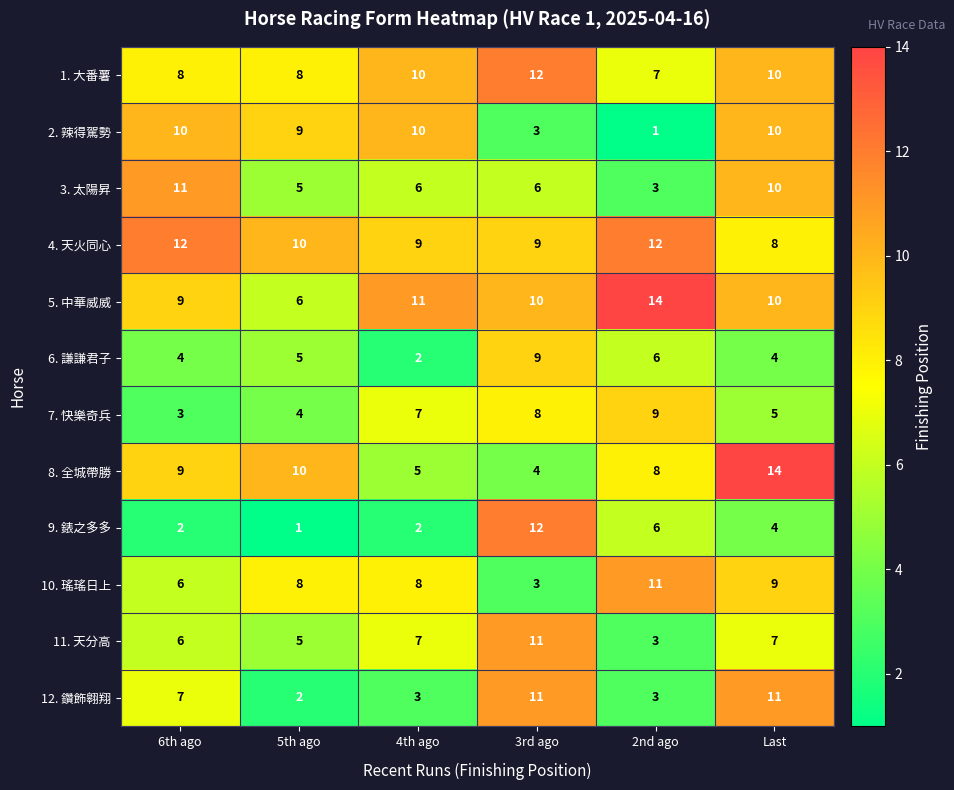

What is the average value of the 2. 辣得駕勢 series?

7